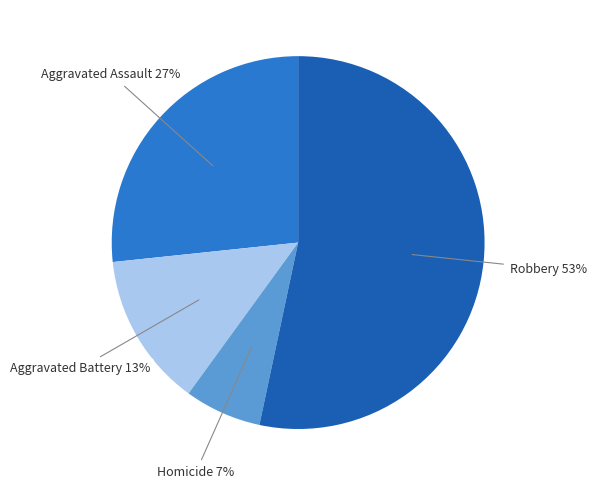

What percentage is the Aggravated Battery slice, to the nearest percent?

13%